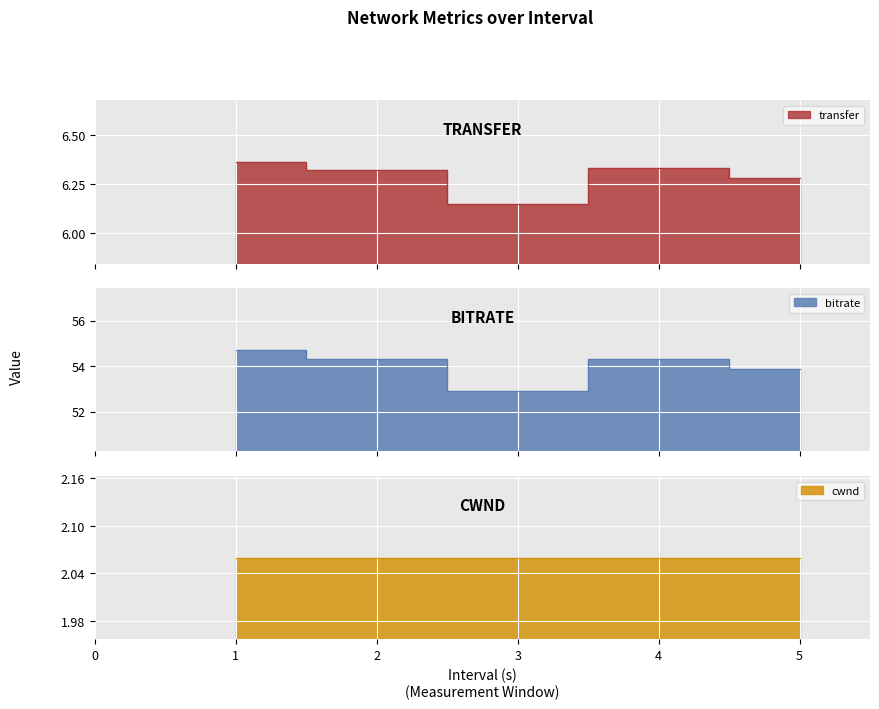

True or false: bitrate and transfer cross at least once.

False